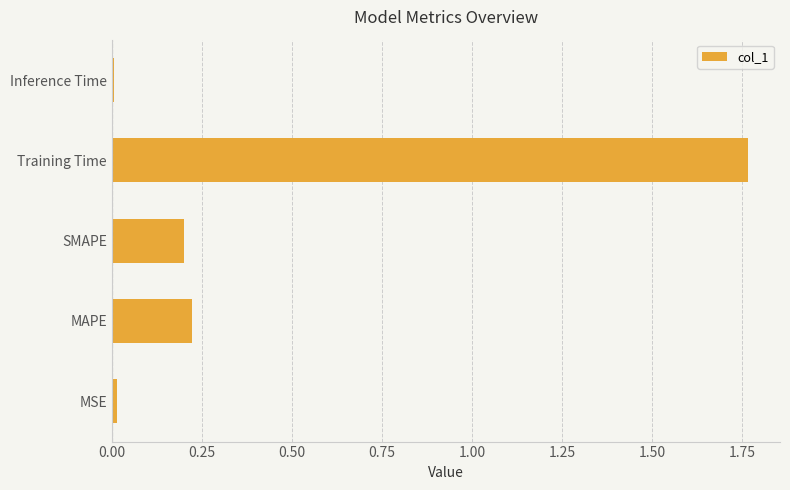

Which label corresponds to the largest value in the chart?

Training Time